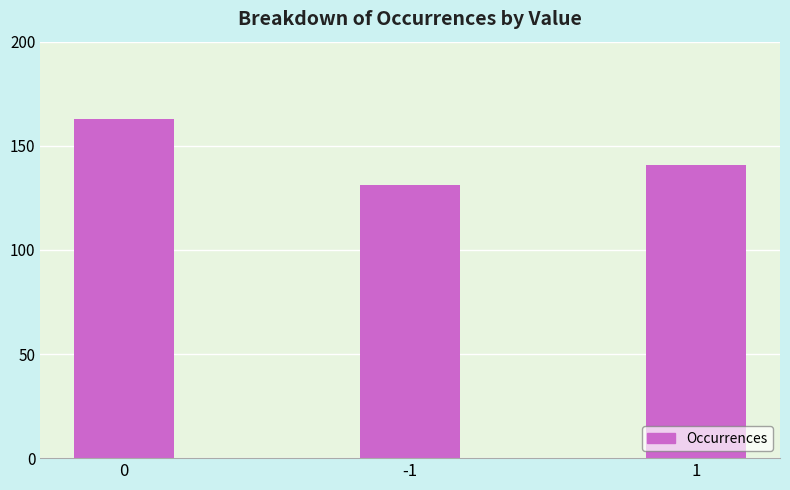

List the labels in order of value, largest first.

0, 1, -1